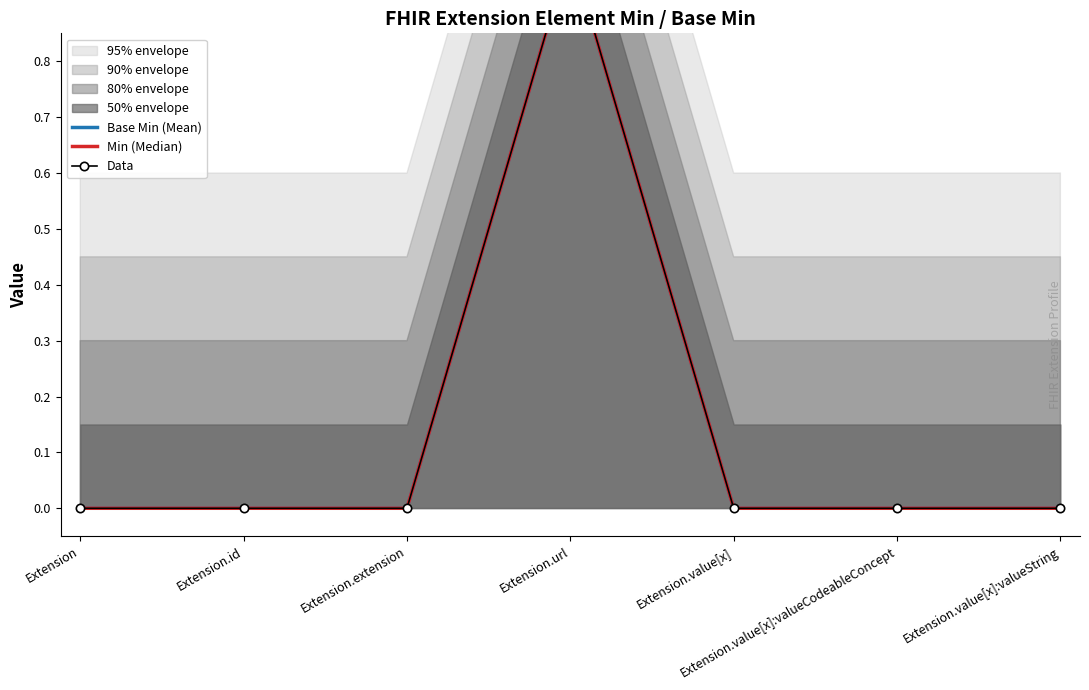

Is the value of Data at Extension.url greater than the value of Base Min (Mean) at Extension.value[x]:valueString?

Yes